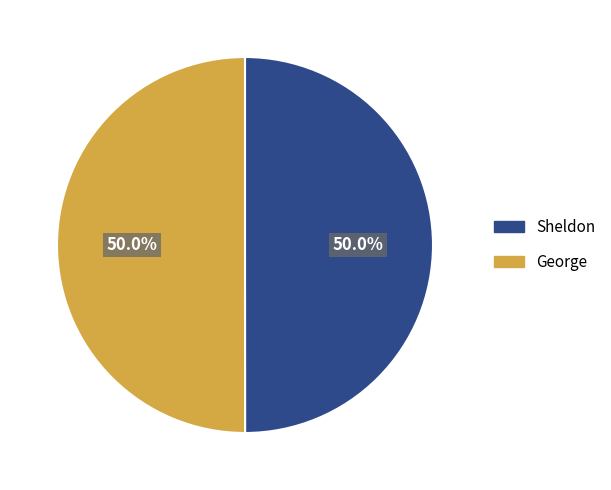

What percentage is the George slice, to the nearest percent?

50%